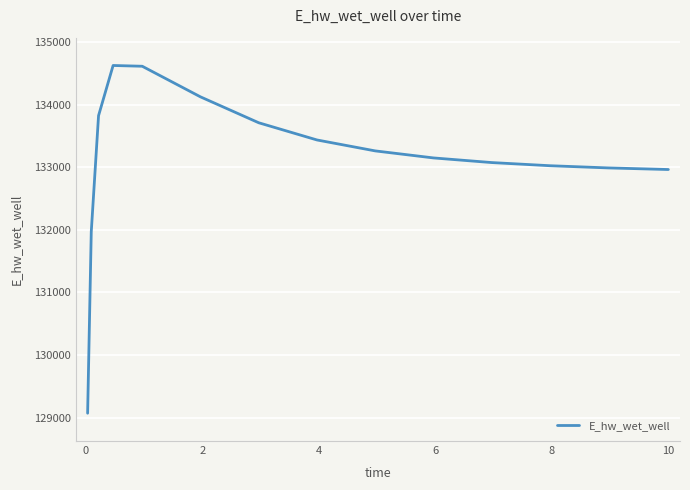

What is the difference between the maximum and minimum values?

5555.0